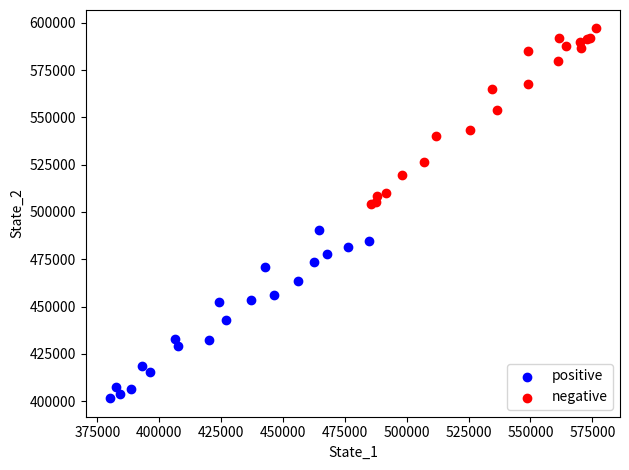

Which series has the largest Y range (max minus min)?

negative